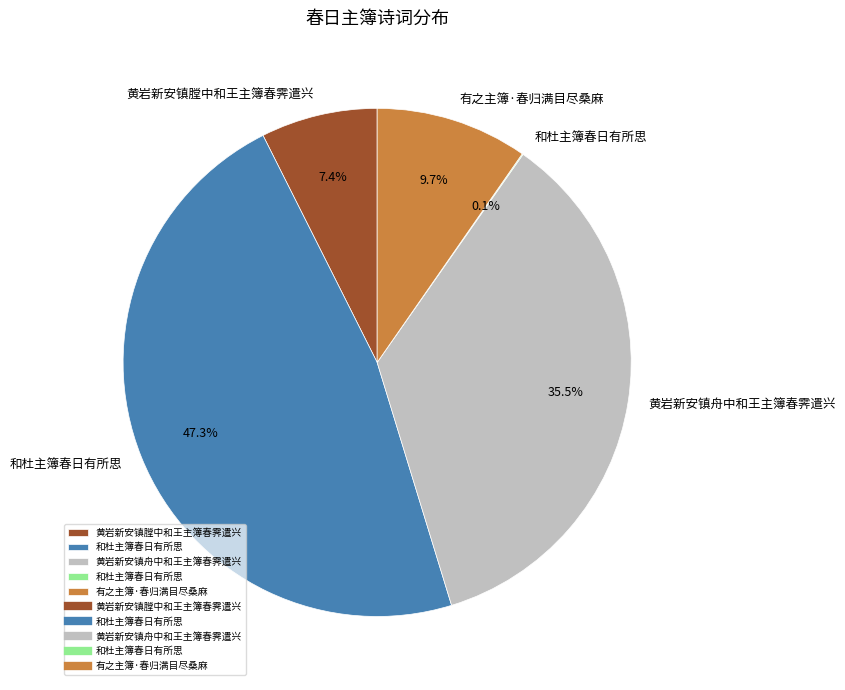

Does any single category account for the majority?

No